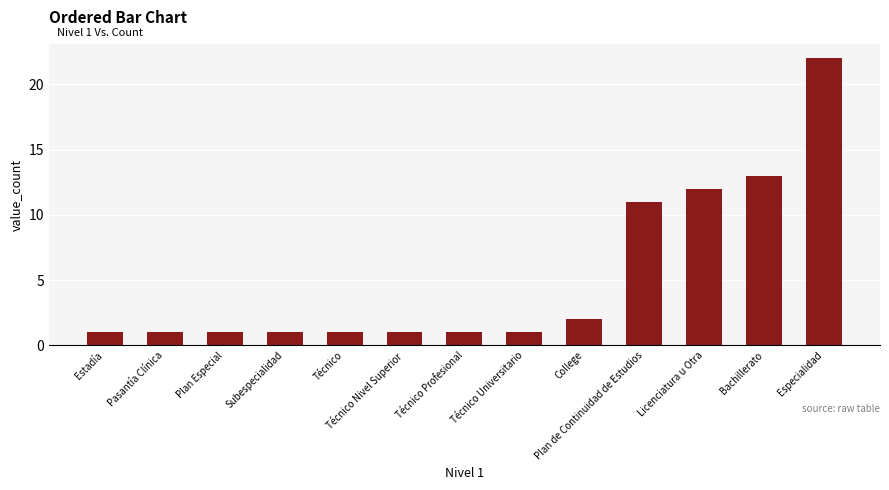

The value at Técnico Universitario is 1. True or false?

True